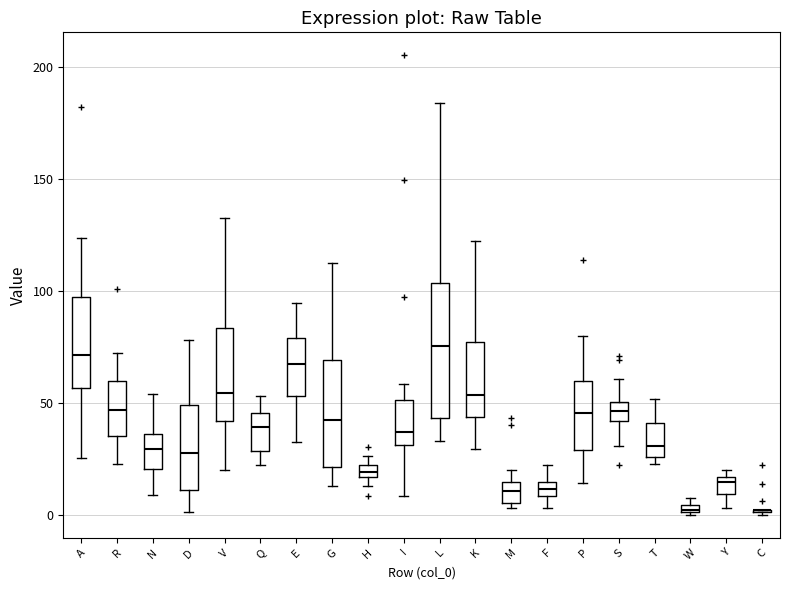

Which box is the tallest, from its lower edge to its upper edge?

L